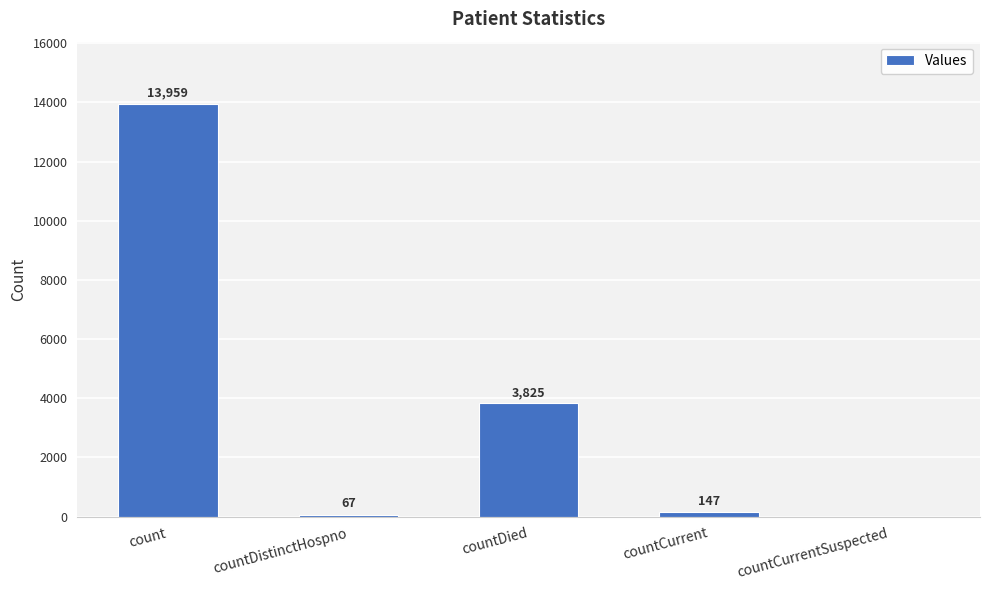

What is the sum of the values at countDied and countDistinctHospno?

3892